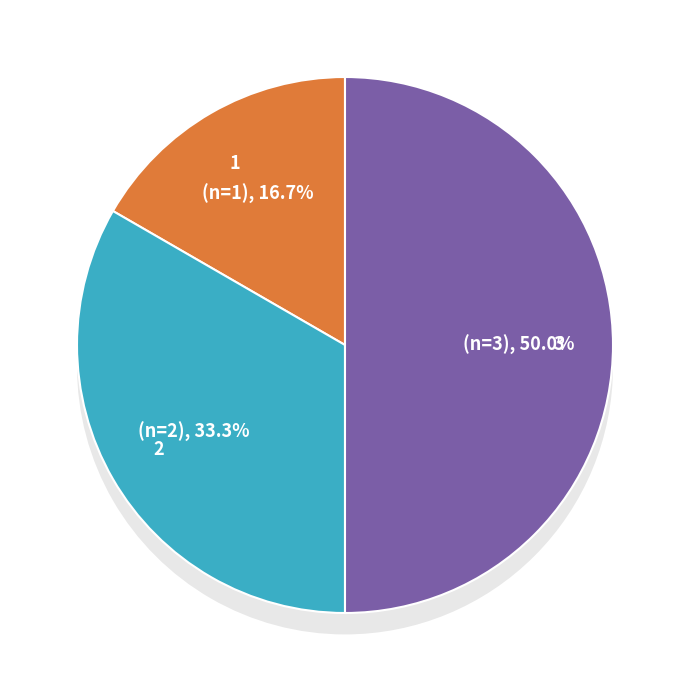

What is the total percentage of 1 and 3?

66.7%